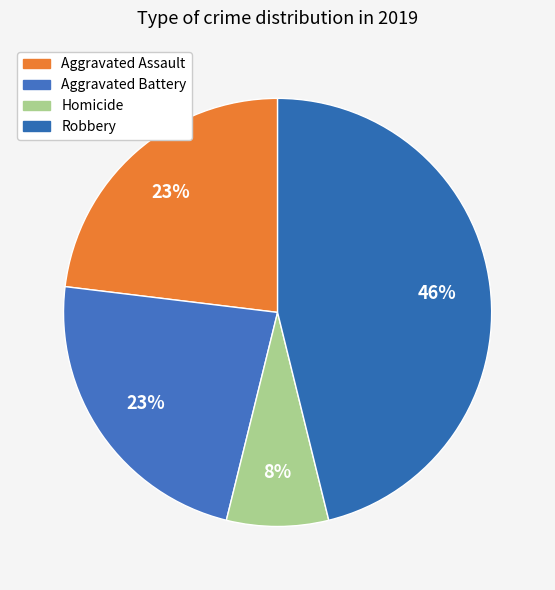

How many segments does this pie chart have?

4